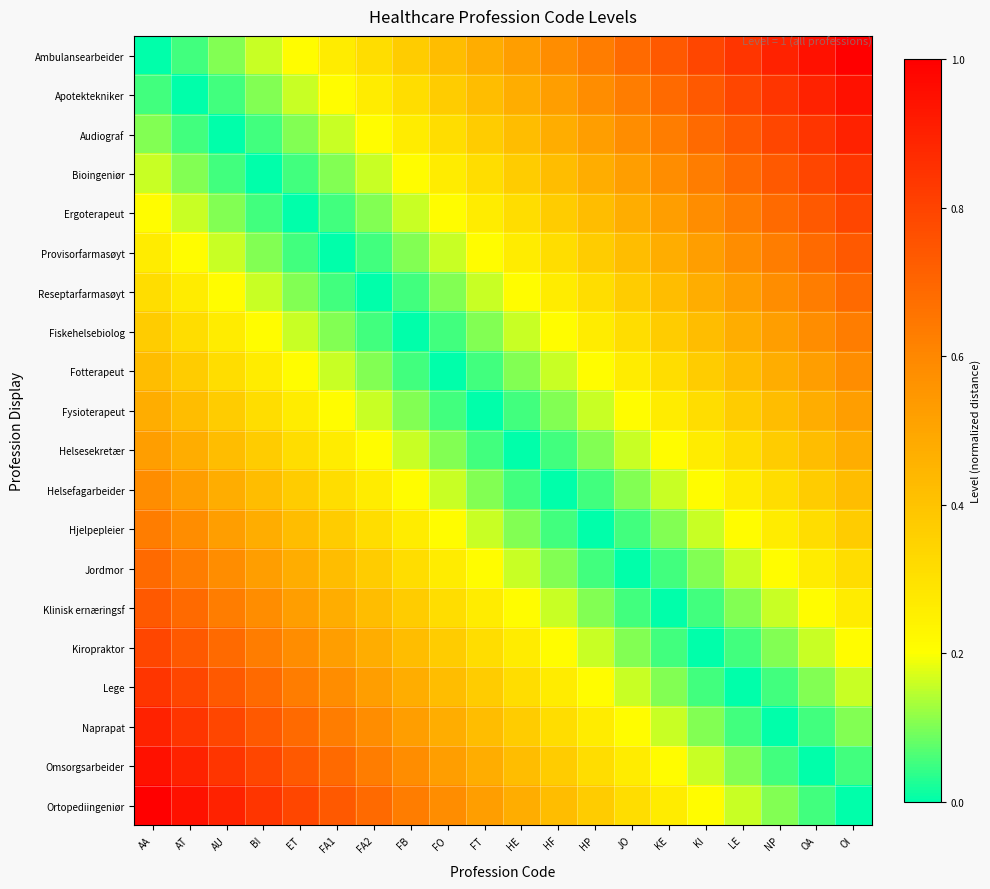

Reading left to right, list all the values displayed in this chart.

Ambulansearbeider: AA=0.0	AT=0.1	AU=0.1	BI=0.2	ET=0.2	FA1=0.3	FA2=0.3	FB=0.4	FO=0.4	FT=0.5	HE=0.5	HF=0.6	HP=0.6	JO=0.7	KE=0.7	KI=0.8	LE=0.8	NP=0.9	OA=0.9	OI=1.0
Apotektekniker: AA=0.1	AT=0.0	AU=0.1	BI=0.1	ET=0.2	FA1=0.2	FA2=0.3	FB=0.3	FO=0.4	FT=0.4	HE=0.5	HF=0.5	HP=0.6	JO=0.6	KE=0.7	KI=0.7	LE=0.8	NP=0.8	OA=0.9	OI=0.9
Audiograf: AA=0.1	AT=0.1	AU=0.0	BI=0.1	ET=0.1	FA1=0.2	FA2=0.2	FB=0.3	FO=0.3	FT=0.4	HE=0.4	HF=0.5	HP=0.5	JO=0.6	KE=0.6	KI=0.7	LE=0.7	NP=0.8	OA=0.8	OI=0.9
Bioingeniør: AA=0.2	AT=0.1	AU=0.1	BI=0.0	ET=0.1	FA1=0.1	FA2=0.2	FB=0.2	FO=0.3	FT=0.3	HE=0.4	HF=0.4	HP=0.5	JO=0.5	KE=0.6	KI=0.6	LE=0.7	NP=0.7	OA=0.8	OI=0.8
Ergoterapeut: AA=0.2	AT=0.2	AU=0.1	BI=0.1	ET=0.0	FA1=0.1	FA2=0.1	FB=0.2	FO=0.2	FT=0.3	HE=0.3	HF=0.4	HP=0.4	JO=0.5	KE=0.5	KI=0.6	LE=0.6	NP=0.7	OA=0.7	OI=0.8
Provisorfarmasøyt: AA=0.3	AT=0.2	AU=0.2	BI=0.1	ET=0.1	FA1=0.0	FA2=0.1	FB=0.1	FO=0.2	FT=0.2	HE=0.3	HF=0.3	HP=0.4	JO=0.4	KE=0.5	KI=0.5	LE=0.6	NP=0.6	OA=0.7	OI=0.7
Reseptarfarmasøyt: AA=0.3	AT=0.3	AU=0.2	BI=0.2	ET=0.1	FA1=0.1	FA2=0.0	FB=0.1	FO=0.1	FT=0.2	HE=0.2	HF=0.3	HP=0.3	JO=0.4	KE=0.4	KI=0.5	LE=0.5	NP=0.6	OA=0.6	OI=0.7
Fiskehelsebiolog: AA=0.4	AT=0.3	AU=0.3	BI=0.2	ET=0.2	FA1=0.1	FA2=0.1	FB=0.0	FO=0.1	FT=0.1	HE=0.2	HF=0.2	HP=0.3	JO=0.3	KE=0.4	KI=0.4	LE=0.5	NP=0.5	OA=0.6	OI=0.6
Fotterapeut: AA=0.4	AT=0.4	AU=0.3	BI=0.3	ET=0.2	FA1=0.2	FA2=0.1	FB=0.1	FO=0.0	FT=0.1	HE=0.1	HF=0.2	HP=0.2	JO=0.3	KE=0.3	KI=0.4	LE=0.4	NP=0.5	OA=0.5	OI=0.6
Fysioterapeut: AA=0.5	AT=0.4	AU=0.4	BI=0.3	ET=0.3	FA1=0.2	FA2=0.2	FB=0.1	FO=0.1	FT=0.0	HE=0.1	HF=0.1	HP=0.2	JO=0.2	KE=0.3	KI=0.3	LE=0.4	NP=0.4	OA=0.5	OI=0.5
Helsesekretær: AA=0.5	AT=0.5	AU=0.4	BI=0.4	ET=0.3	FA1=0.3	FA2=0.2	FB=0.2	FO=0.1	FT=0.1	HE=0.0	HF=0.1	HP=0.1	JO=0.2	KE=0.2	KI=0.3	LE=0.3	NP=0.4	OA=0.4	OI=0.5
Helsefagarbeider: AA=0.6	AT=0.5	AU=0.5	BI=0.4	ET=0.4	FA1=0.3	FA2=0.3	FB=0.2	FO=0.2	FT=0.1	HE=0.1	HF=0.0	HP=0.1	JO=0.1	KE=0.2	KI=0.2	LE=0.3	NP=0.3	OA=0.4	OI=0.4
Hjelpepleier: AA=0.6	AT=0.6	AU=0.5	BI=0.5	ET=0.4	FA1=0.4	FA2=0.3	FB=0.3	FO=0.2	FT=0.2	HE=0.1	HF=0.1	HP=0.0	JO=0.1	KE=0.1	KI=0.2	LE=0.2	NP=0.3	OA=0.3	OI=0.4
Jordmor: AA=0.7	AT=0.6	AU=0.6	BI=0.5	ET=0.5	FA1=0.4	FA2=0.4	FB=0.3	FO=0.3	FT=0.2	HE=0.2	HF=0.1	HP=0.1	JO=0.0	KE=0.1	KI=0.1	LE=0.2	NP=0.2	OA=0.3	OI=0.3
Klinisk ernæringsf: AA=0.7	AT=0.7	AU=0.6	BI=0.6	ET=0.5	FA1=0.5	FA2=0.4	FB=0.4	FO=0.3	FT=0.3	HE=0.2	HF=0.2	HP=0.1	JO=0.1	KE=0.0	KI=0.1	LE=0.1	NP=0.2	OA=0.2	OI=0.3
Kiropraktor: AA=0.8	AT=0.7	AU=0.7	BI=0.6	ET=0.6	FA1=0.5	FA2=0.5	FB=0.4	FO=0.4	FT=0.3	HE=0.3	HF=0.2	HP=0.2	JO=0.1	KE=0.1	KI=0.0	LE=0.1	NP=0.1	OA=0.2	OI=0.2
Lege: AA=0.8	AT=0.8	AU=0.7	BI=0.7	ET=0.6	FA1=0.6	FA2=0.5	FB=0.5	FO=0.4	FT=0.4	HE=0.3	HF=0.3	HP=0.2	JO=0.2	KE=0.1	KI=0.1	LE=0.0	NP=0.1	OA=0.1	OI=0.2
Naprapat: AA=0.9	AT=0.8	AU=0.8	BI=0.7	ET=0.7	FA1=0.6	FA2=0.6	FB=0.5	FO=0.5	FT=0.4	HE=0.4	HF=0.3	HP=0.3	JO=0.2	KE=0.2	KI=0.1	LE=0.1	NP=0.0	OA=0.1	OI=0.1
Omsorgsarbeider: AA=0.9	AT=0.9	AU=0.8	BI=0.8	ET=0.7	FA1=0.7	FA2=0.6	FB=0.6	FO=0.5	FT=0.5	HE=0.4	HF=0.4	HP=0.3	JO=0.3	KE=0.2	KI=0.2	LE=0.1	NP=0.1	OA=0.0	OI=0.1
Ortopediingeniør: AA=1.0	AT=0.9	AU=0.9	BI=0.8	ET=0.8	FA1=0.7	FA2=0.7	FB=0.6	FO=0.6	FT=0.5	HE=0.5	HF=0.4	HP=0.4	JO=0.3	KE=0.3	KI=0.2	LE=0.2	NP=0.1	OA=0.1	OI=0.0